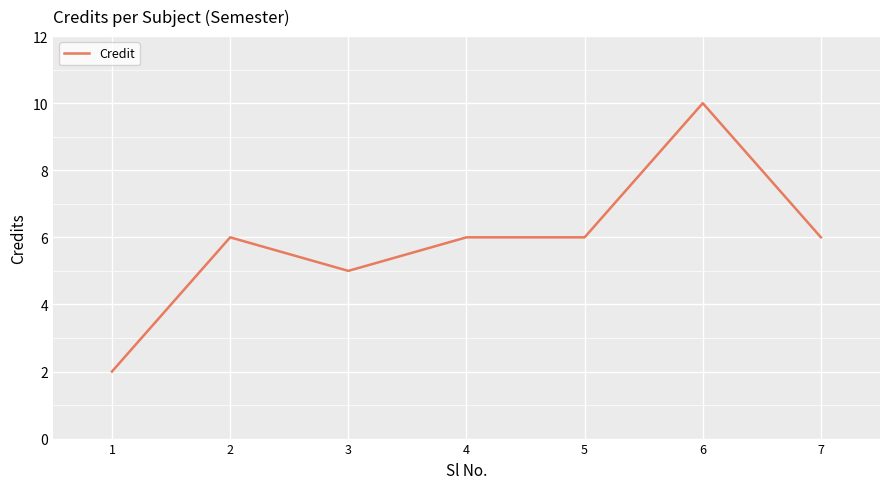

What is the minimum value shown in the chart?

2